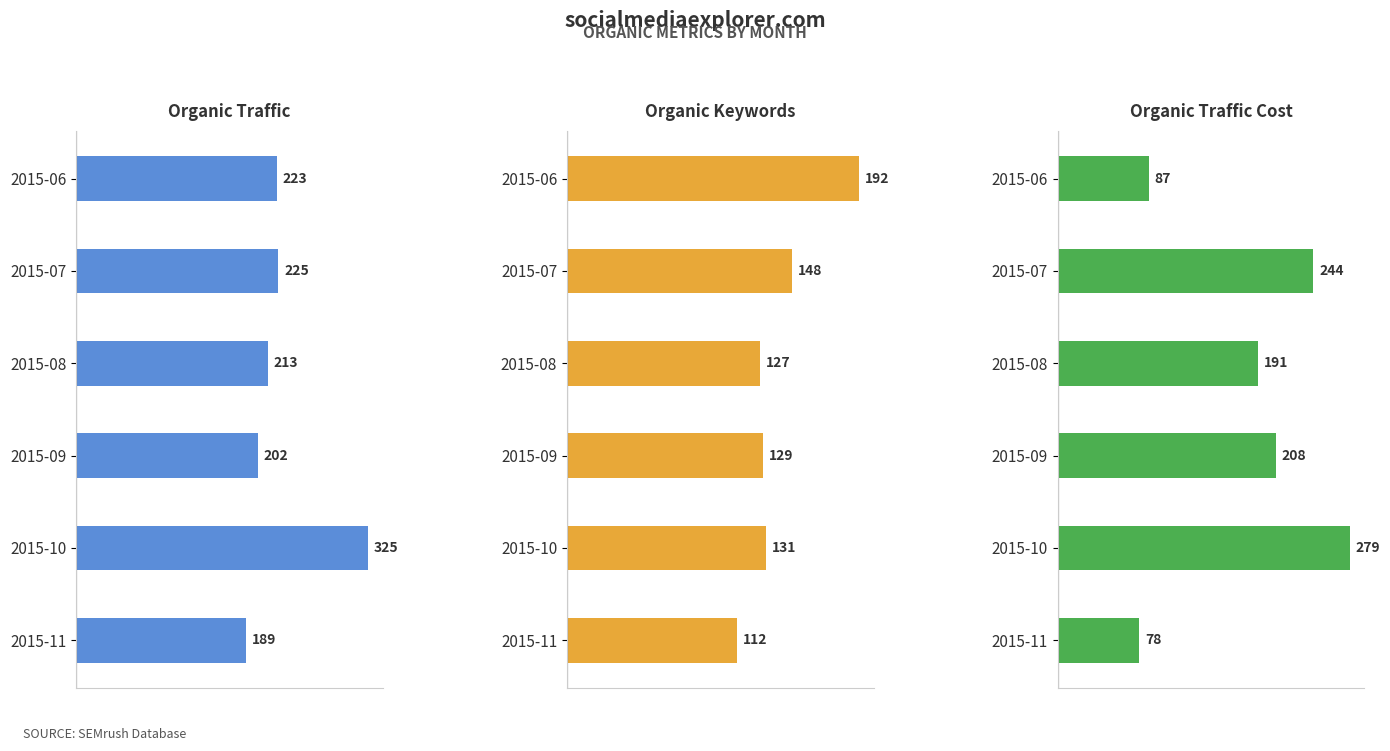

At how many categories does at least one series exceed 137?

6